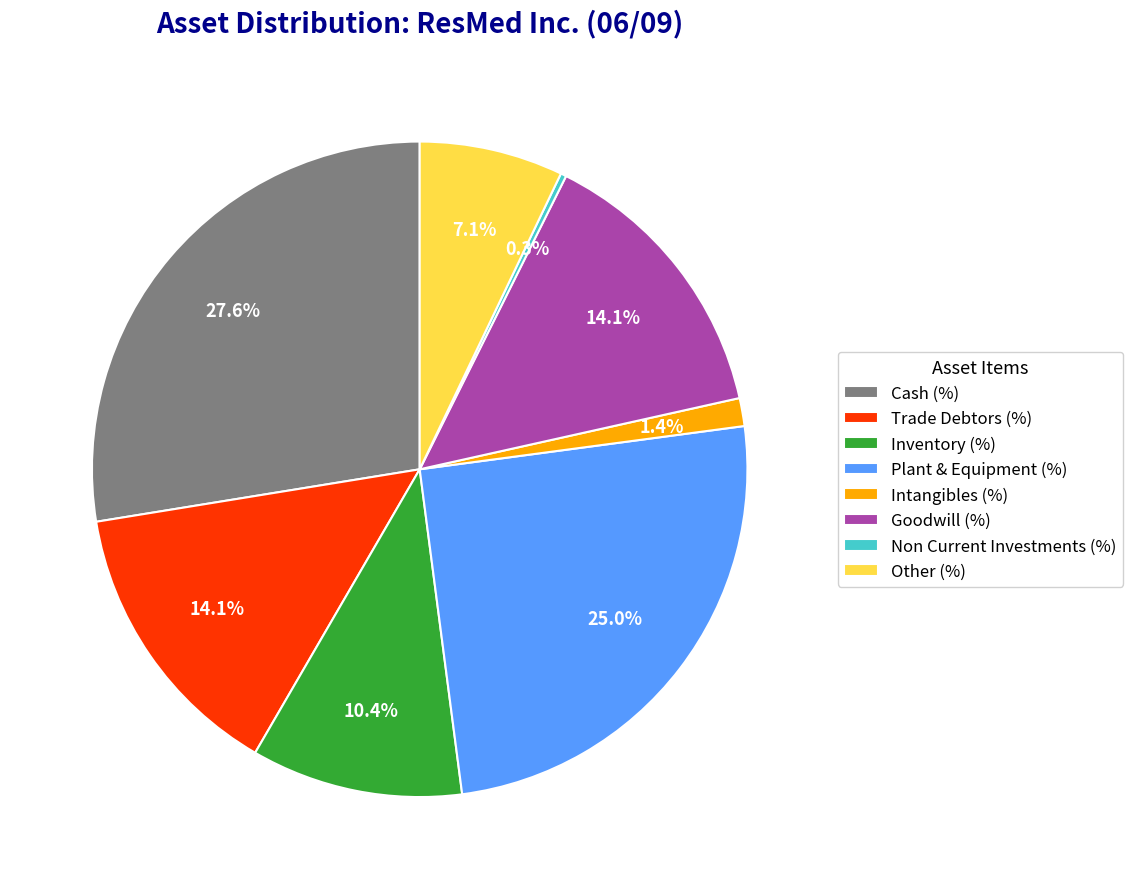

Approximately how many times larger is the value at Plant & Equipment (%) compared to Cash (%)?

0.9